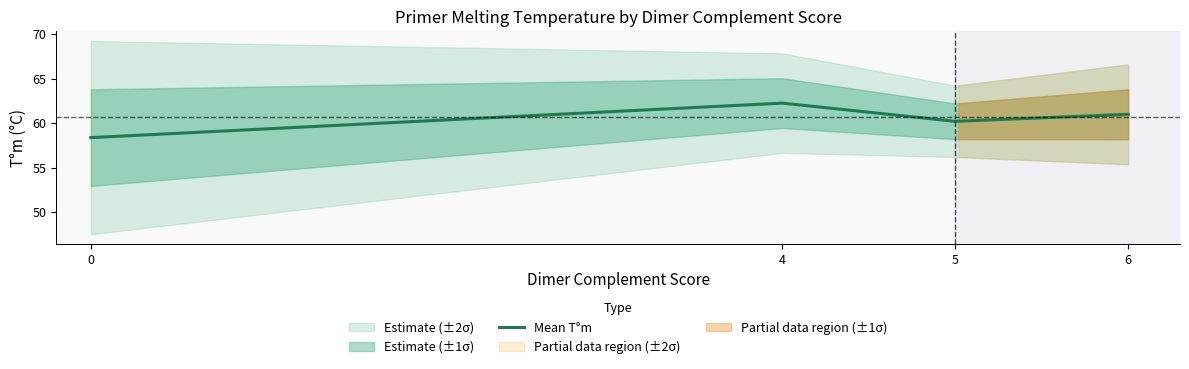

True or false: T_mean and dimer intersect in this chart.

False